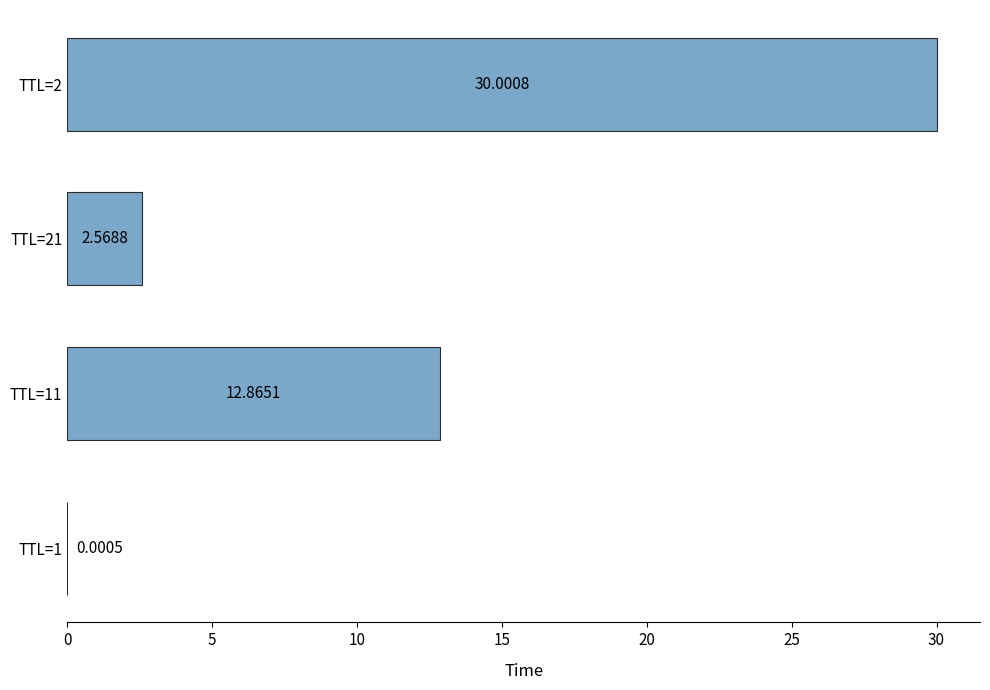

Which has a higher value, TTL=11 or TTL=2?

TTL=2